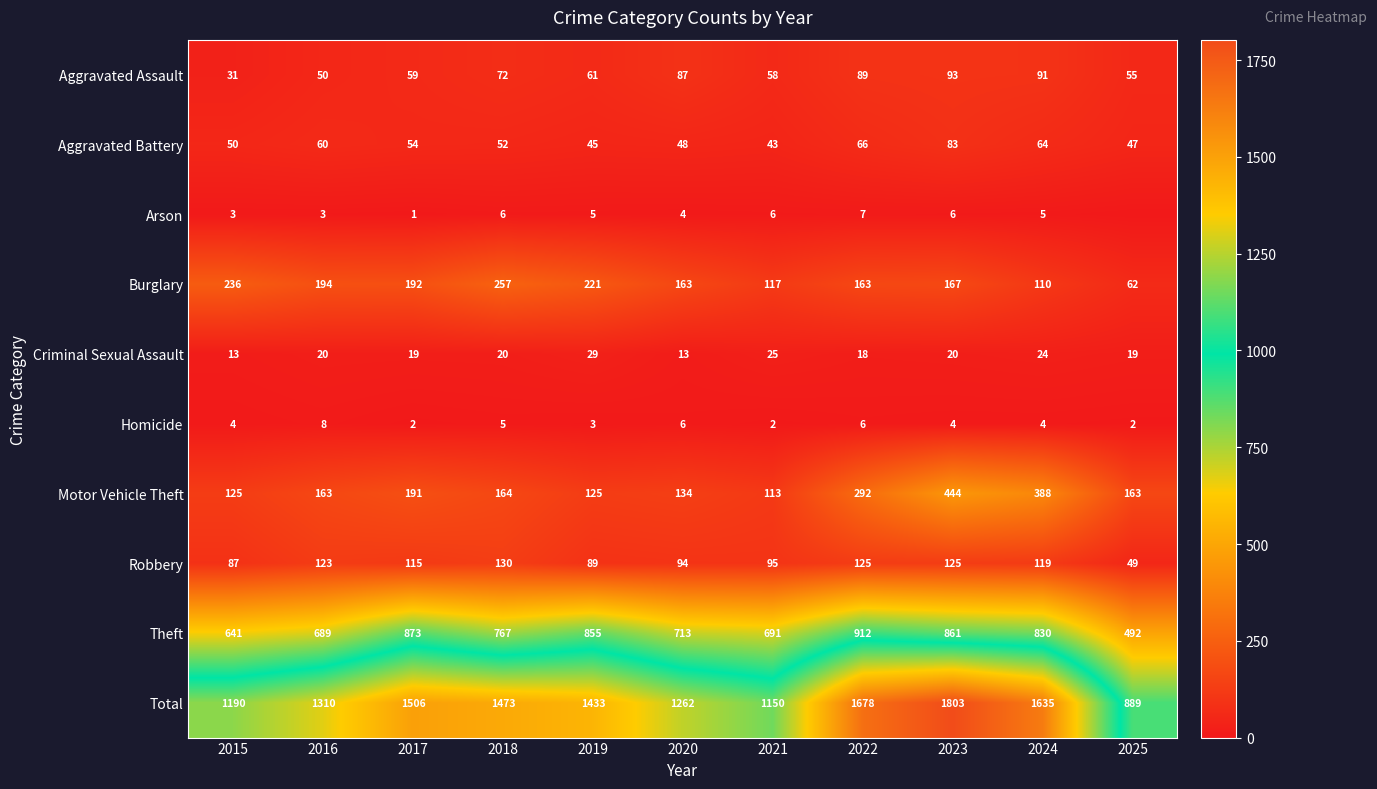

The Motor Vehicle Theft series shows 125 at 2019. True or false?

True